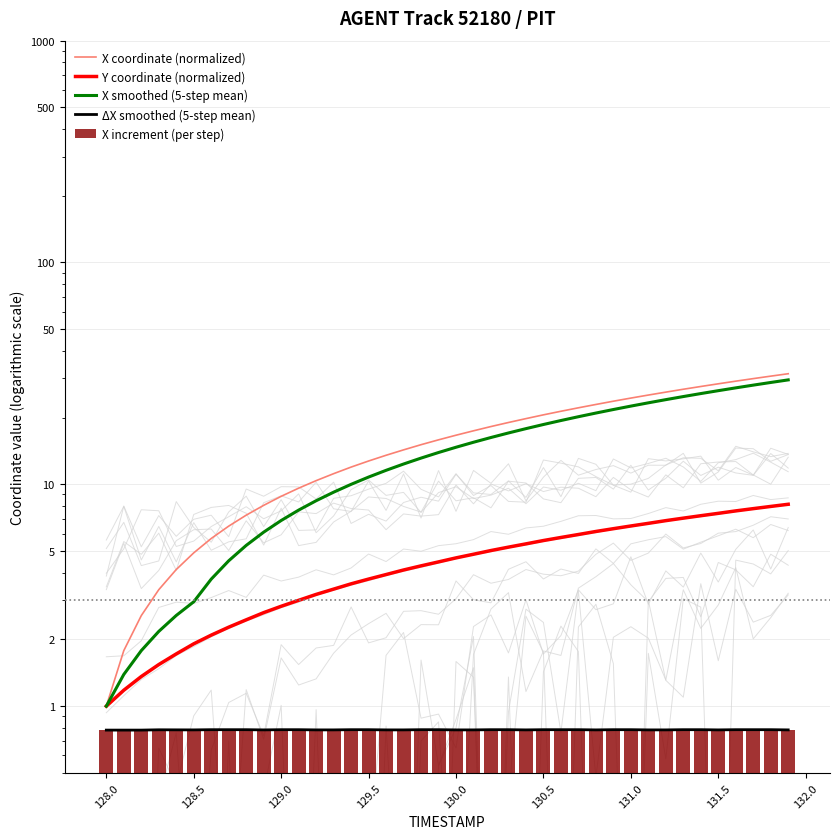

The value of X coordinate (normalized) at 36 is 49.2. True or false?

False